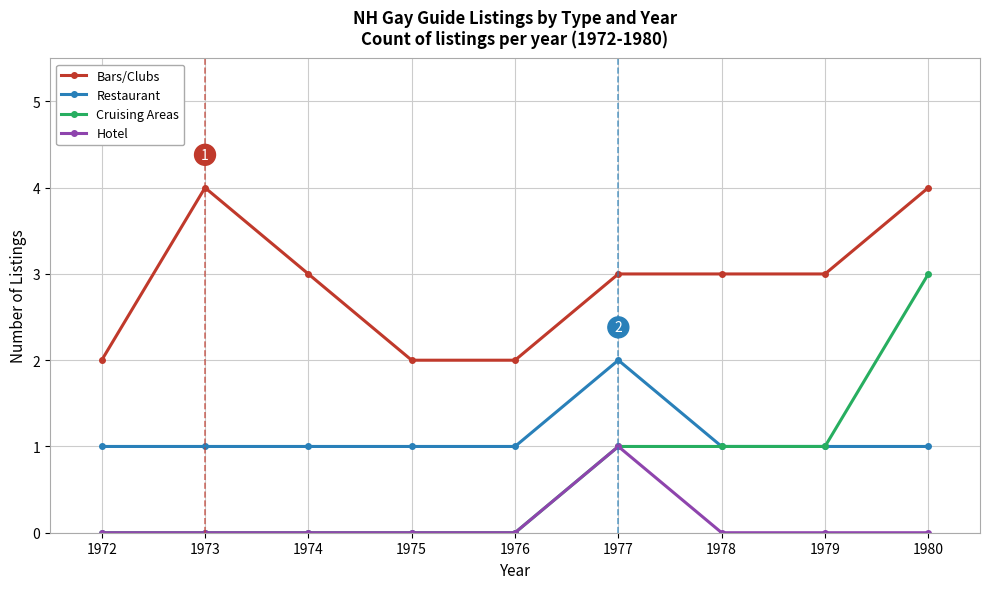

Which series changed the most between 1972 and 1973?

Bars/Clubs